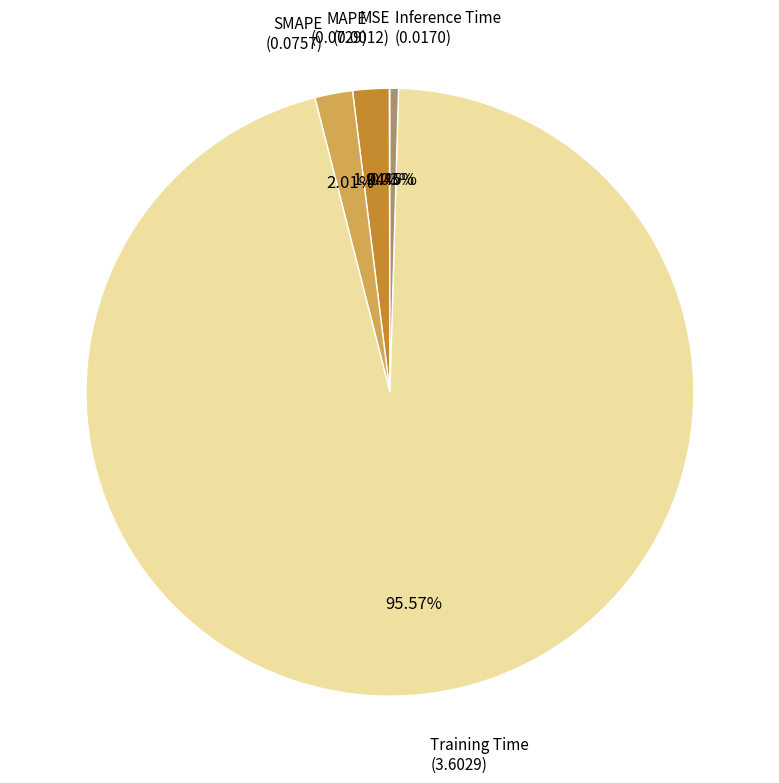

Is there any slice that represents more than half of the pie?

Yes